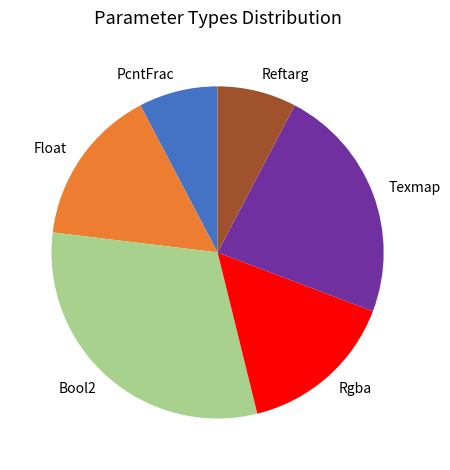

Which category has the biggest portion of the pie?

Bool2